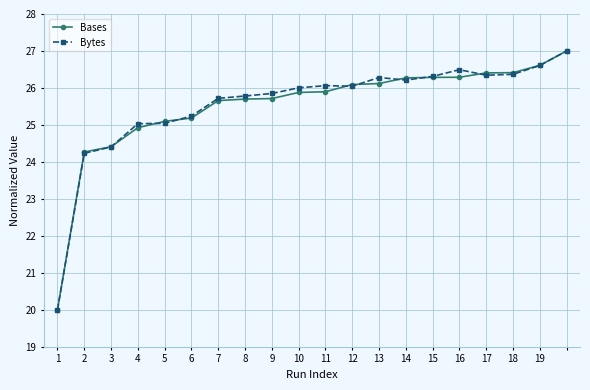

What is the value of the Bases point at the 1st from the left?

20.0